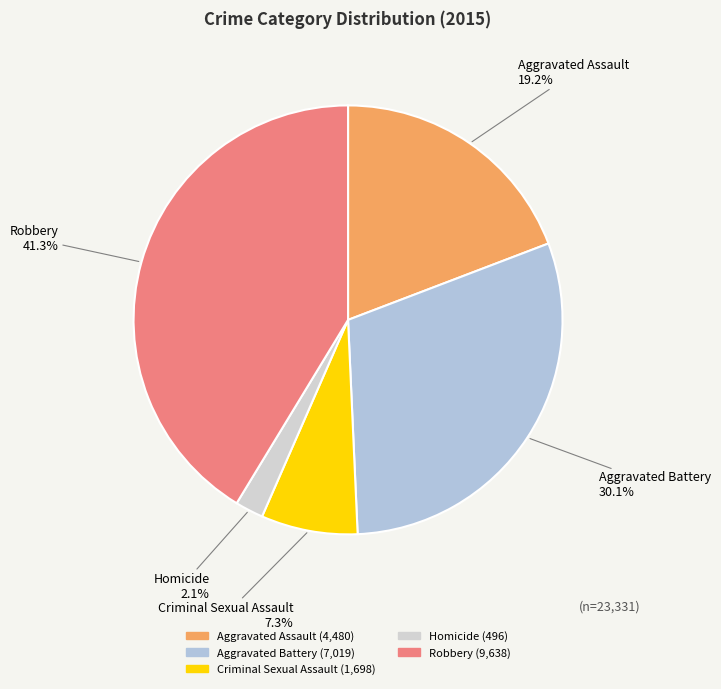

How many slices are in this pie chart?

5